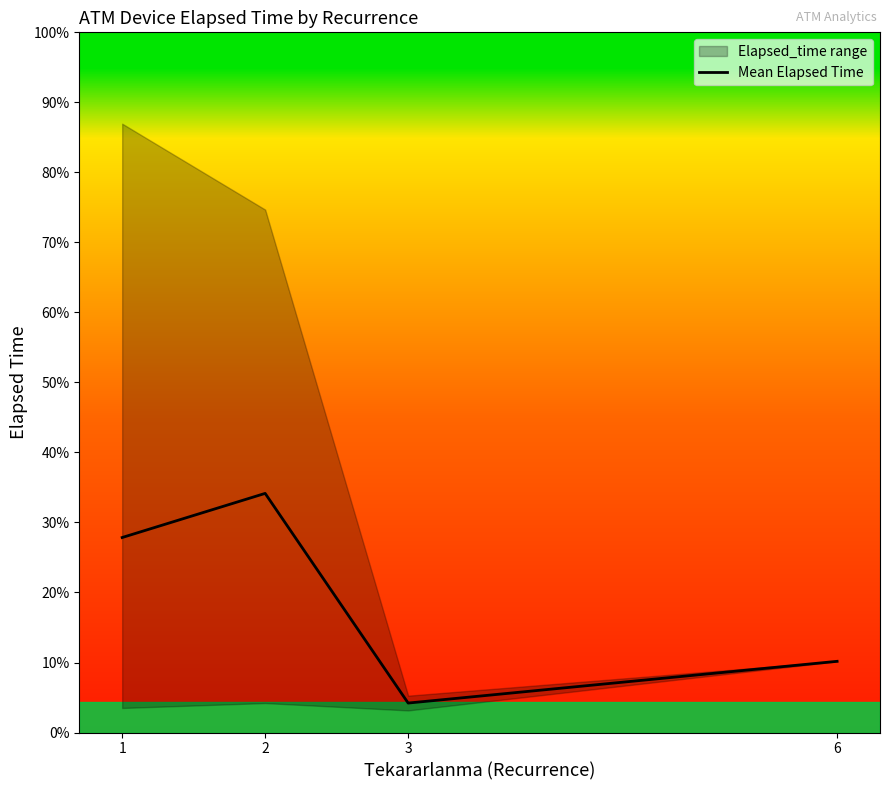

How many points are higher than both their immediate neighbors (excluding endpoints)?

1